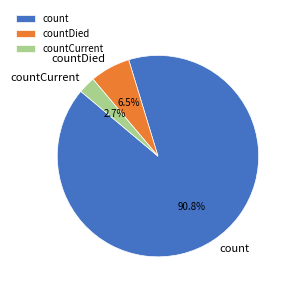

To the nearest percent, what portion does countCurrent represent?

3%